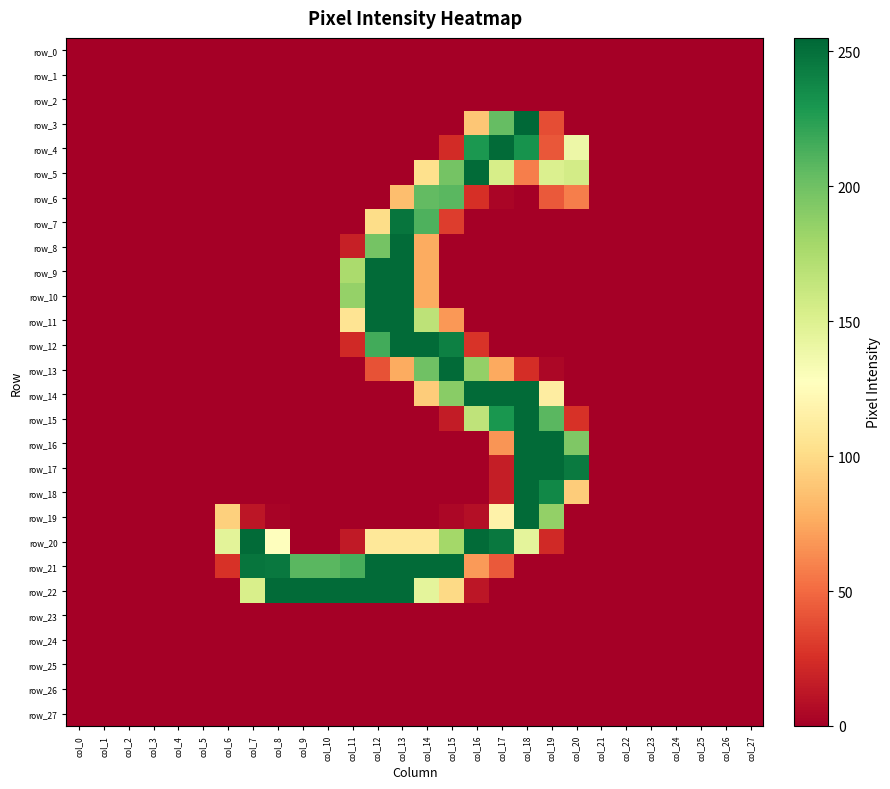

At which label is row_26 closest to 0?

col_0